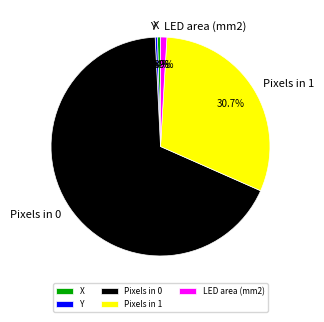

Which slice represents more than half of the pie?

Pixels in 0